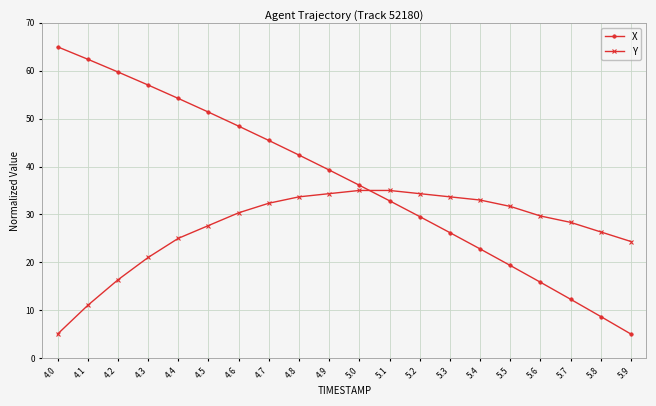

True or false: Y and X cross at least once.

True